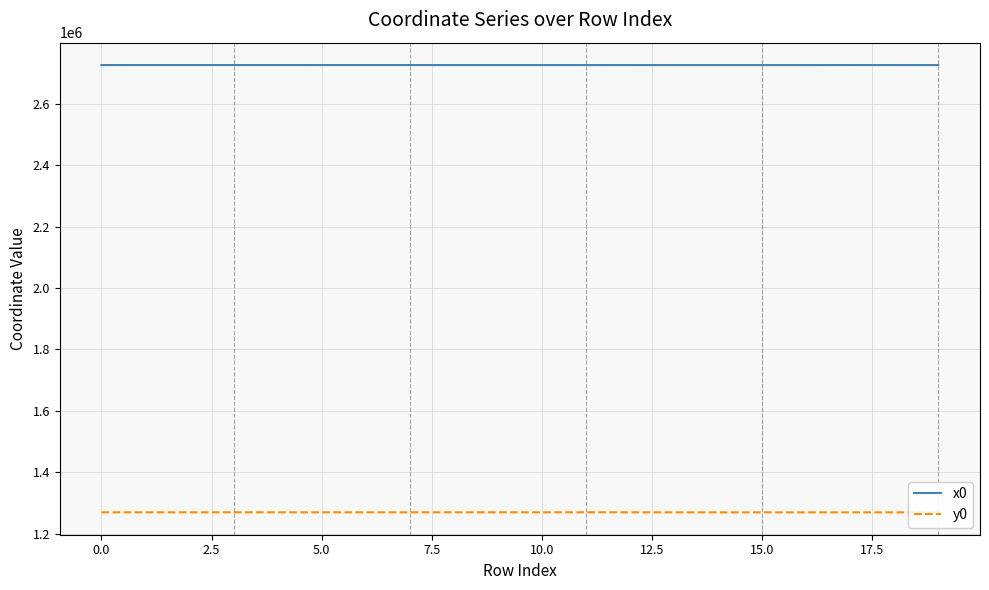

What are all the series names shown in the legend?

x0, y0